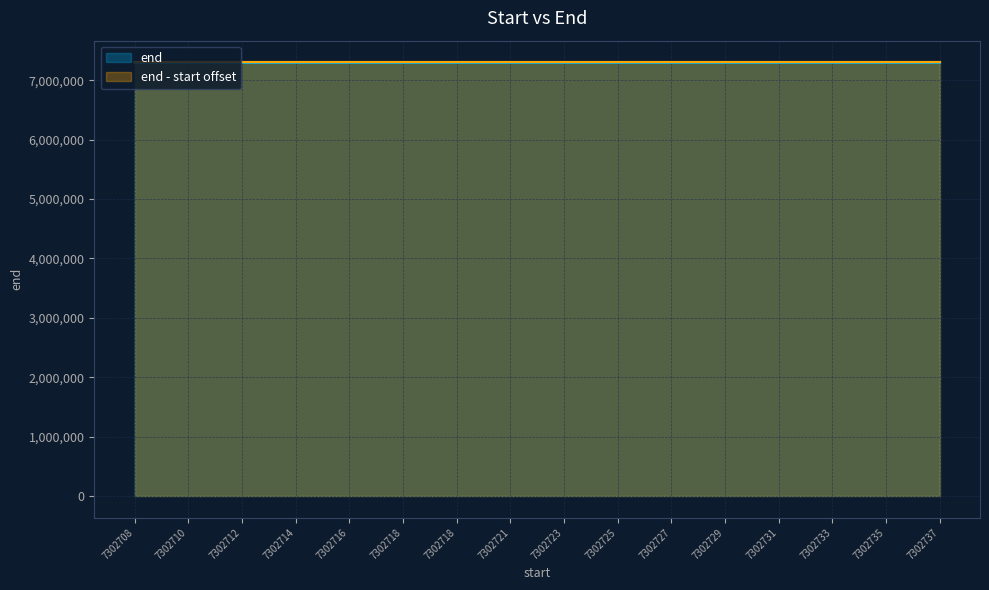

What is the difference between the values at 7302735 and 7302729?

6